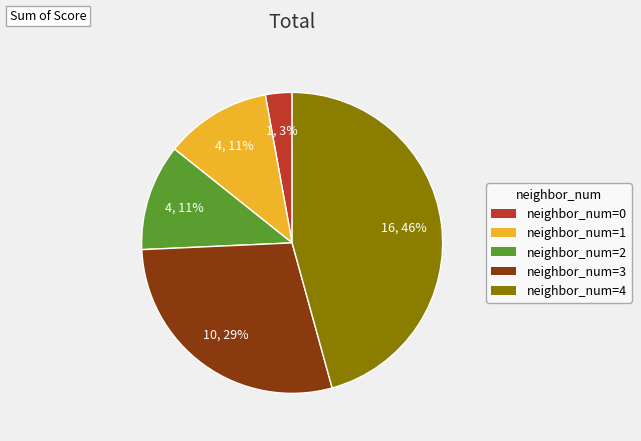

Combined, do neighbor_num=4 and neighbor_num=1 account for over 50%?

Yes